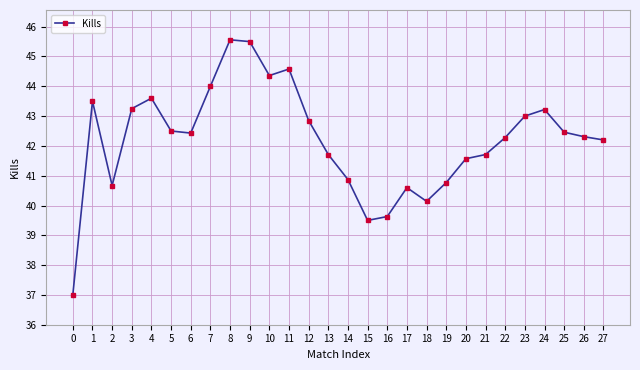

What is the smallest value displayed?

37.0